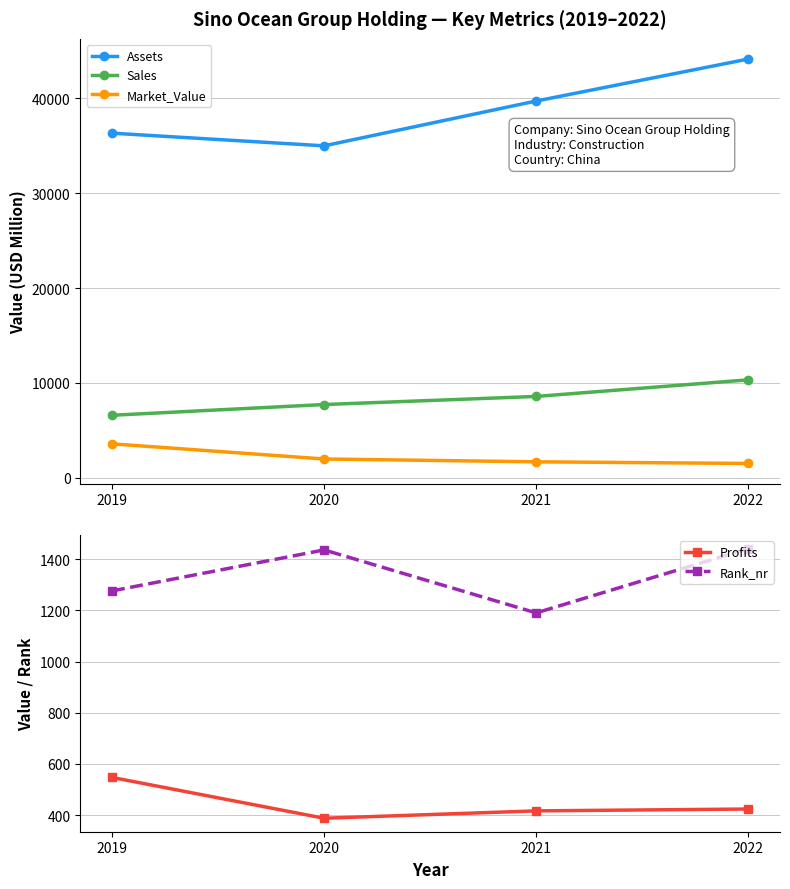

Is the value of Rank_nr at 2019 greater than the value of Assets at 2022?

No